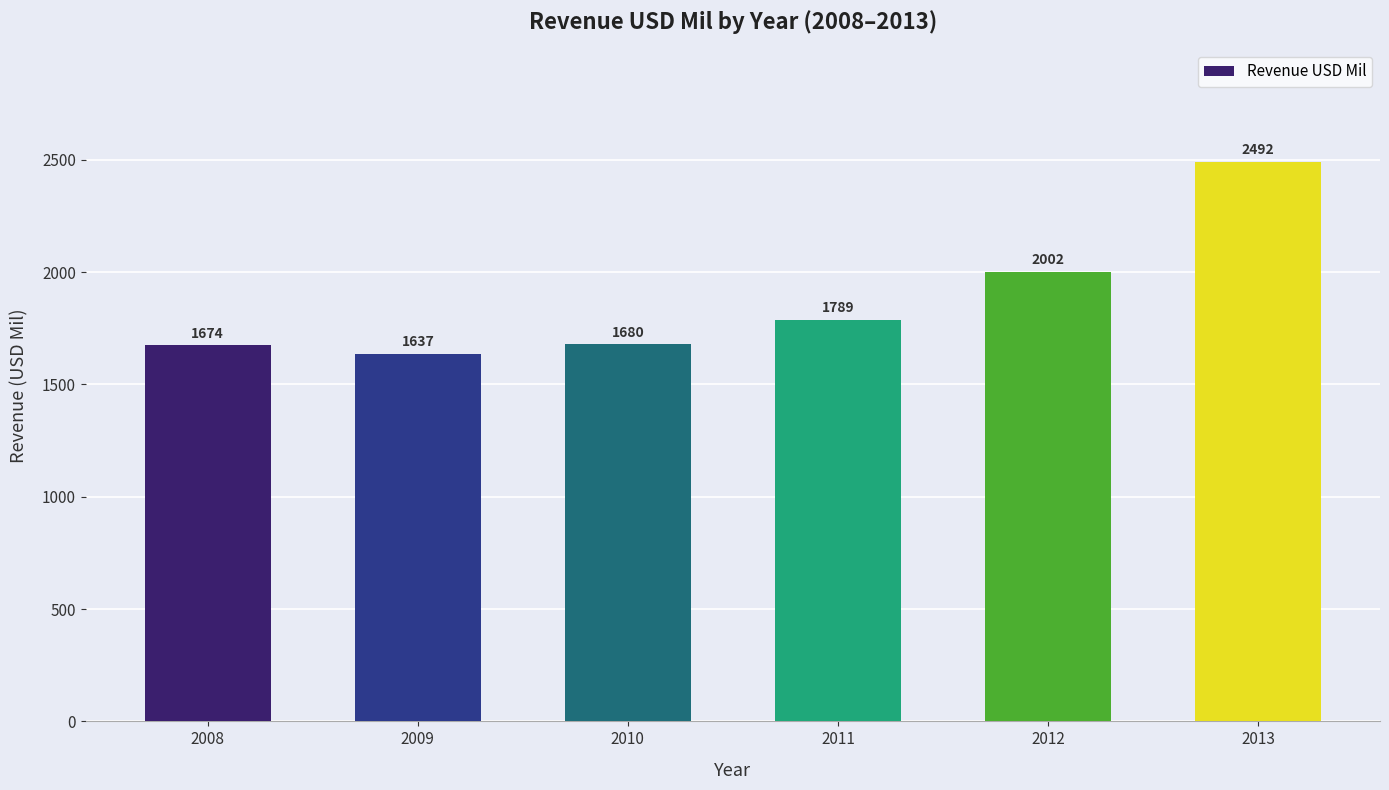

Reading left to right, transcribe all the data shown in this chart.

2008=1674	2009=1637	2010=1680	2011=1789	2012=2002	2013=2492